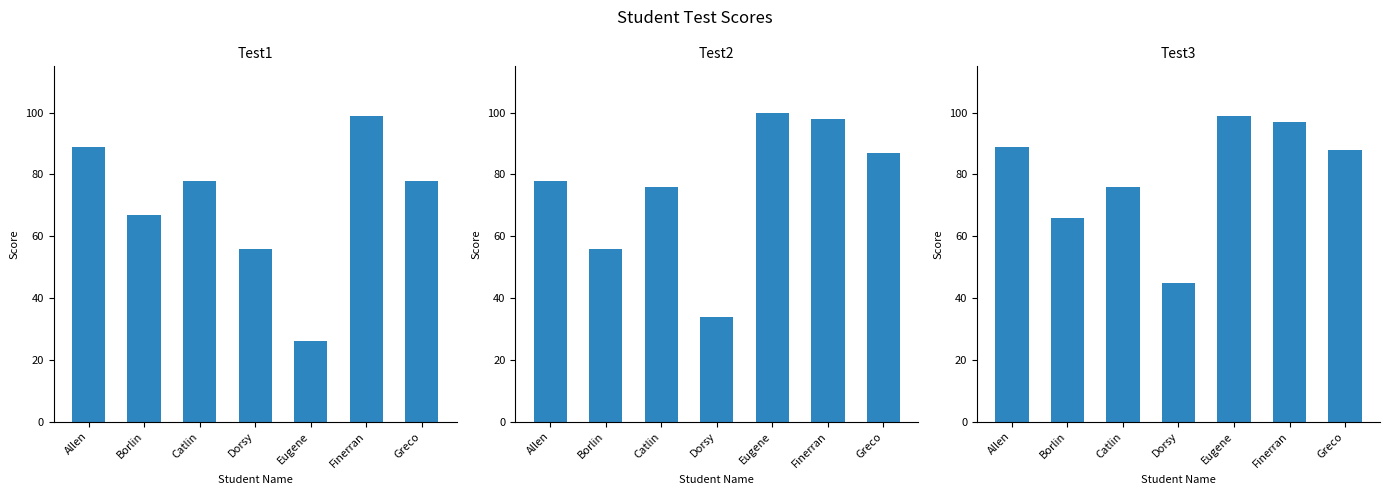

Are the bars horizontal?

No